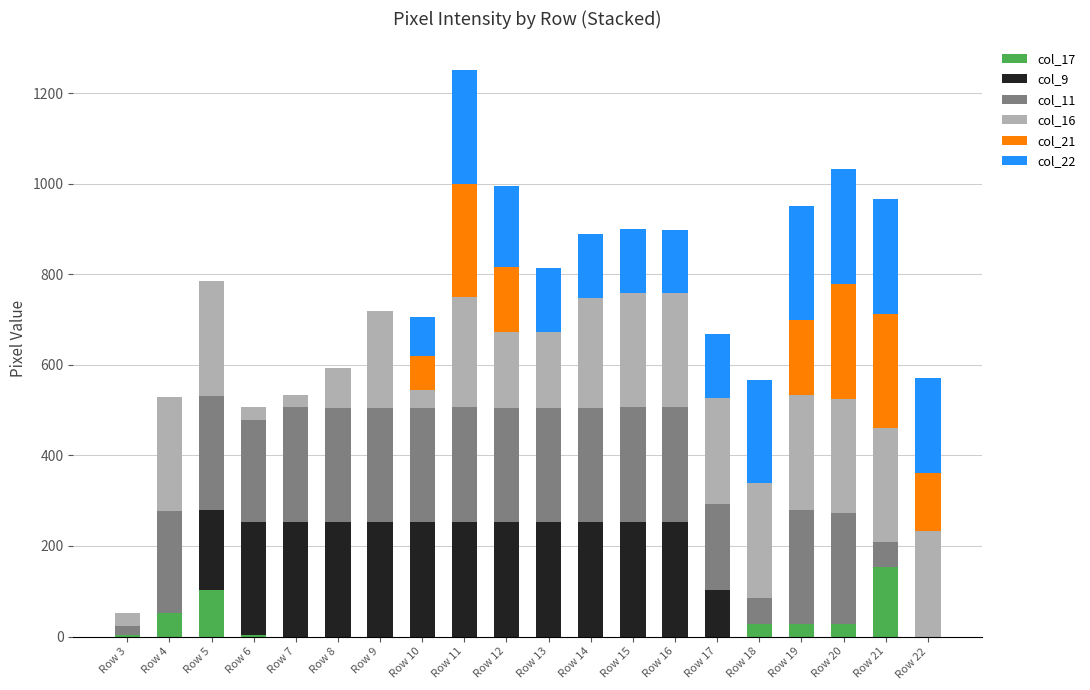

Count the number of categories in the chart.

20